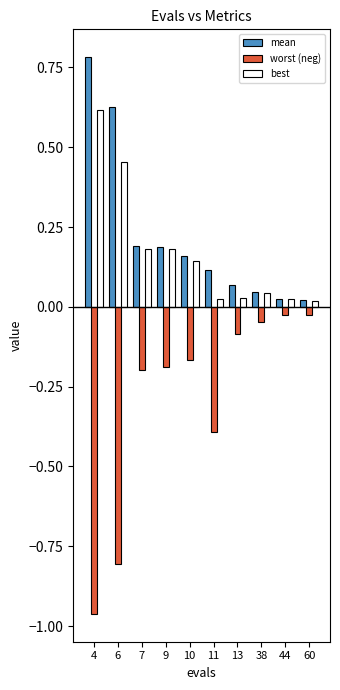

Which series has the largest range (max minus min)?

worst (neg)